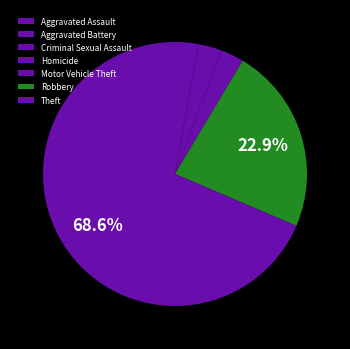

Count the number of slices in the pie.

7